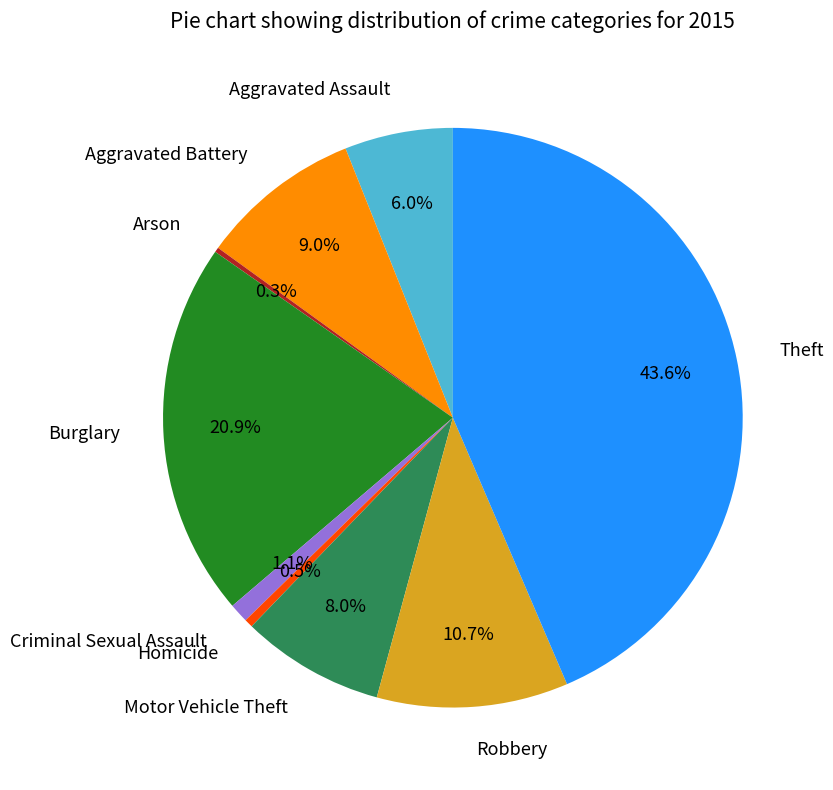

Which has a higher value, Theft or Criminal Sexual Assault?

Theft